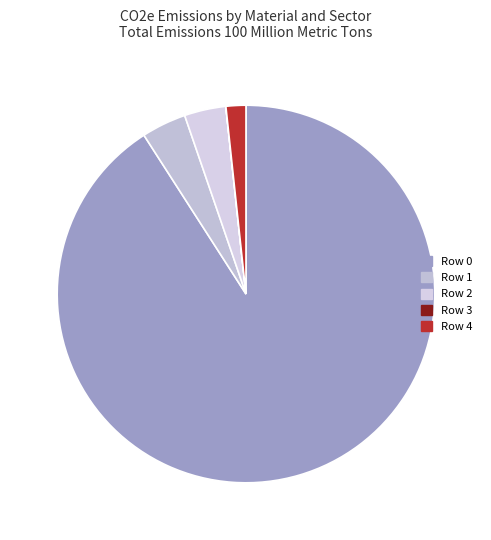

Does Row 1 account for over 50% of the chart?

No